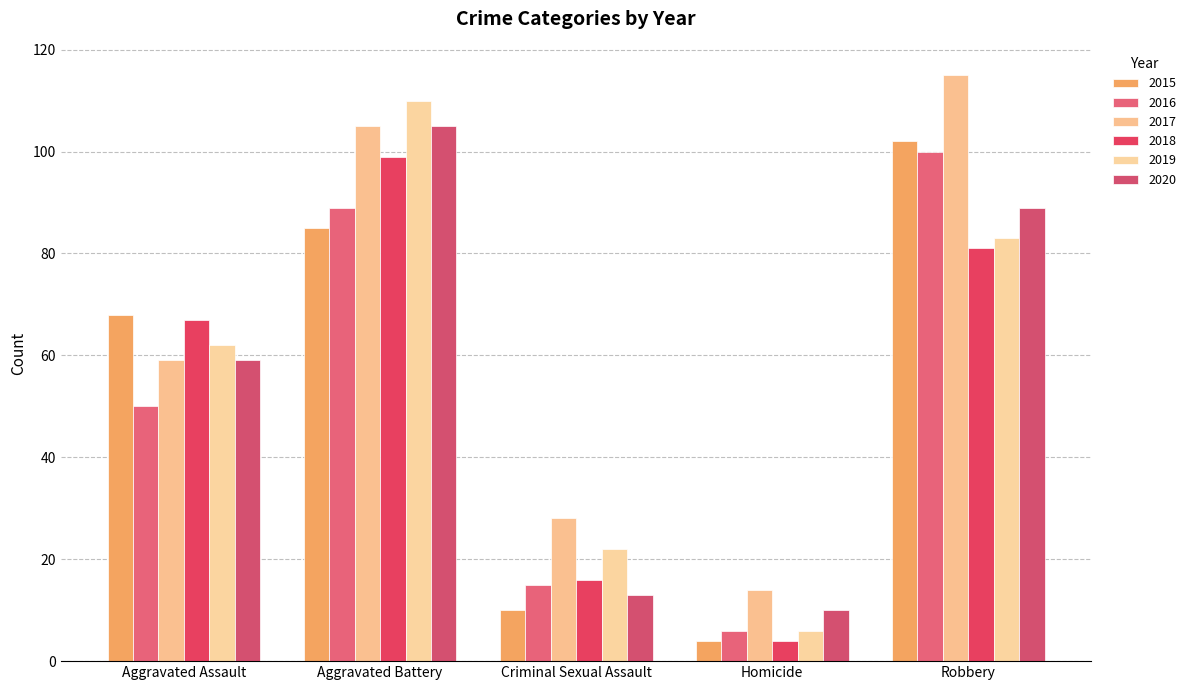

True or false: 2018 has a value of 16 at Criminal Sexual Assault.

True